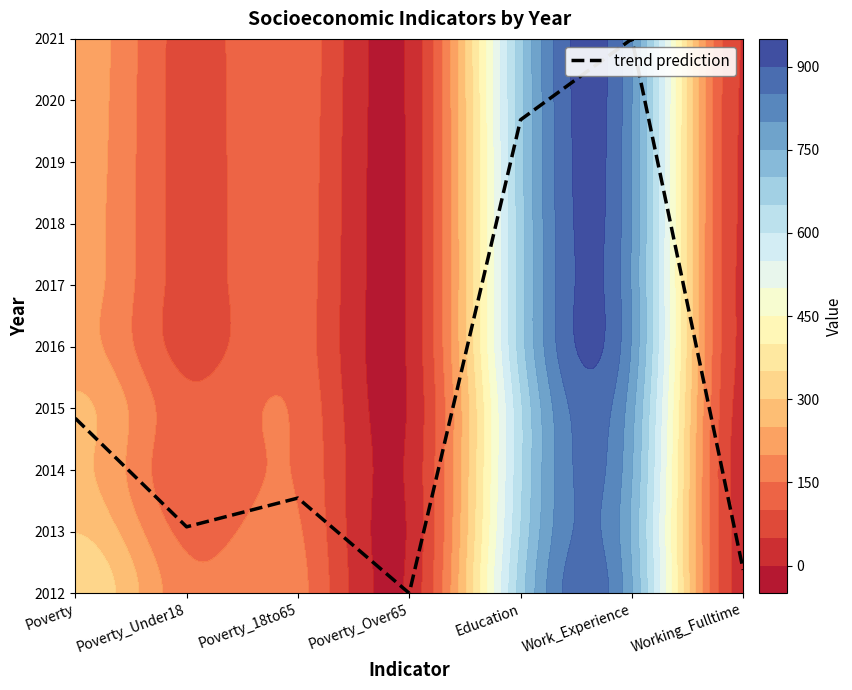

How many values are below 1?

2